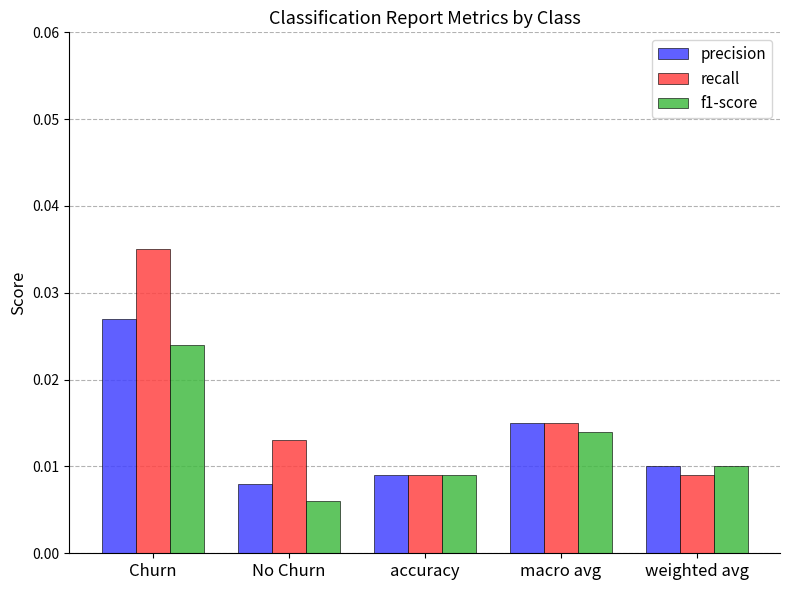

Which series has the widest spread of values?

recall